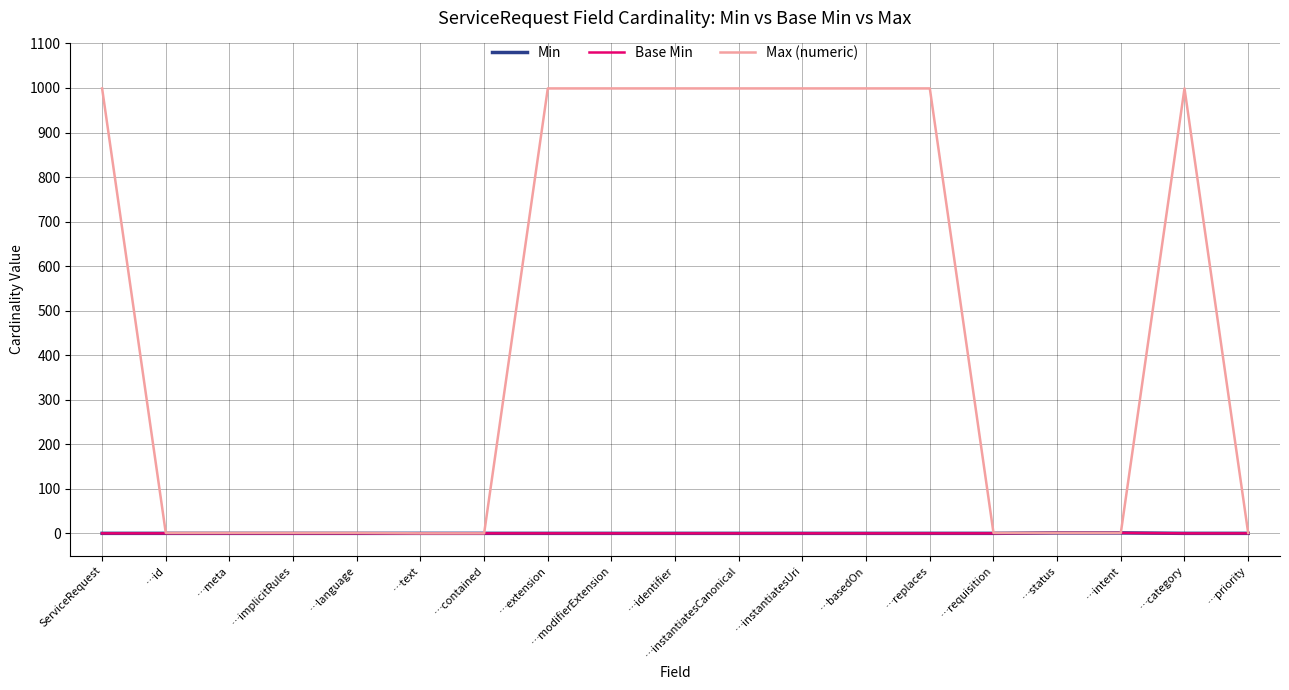

Rank the series at …instantiatesUri from lowest to highest value.

Min, Base Min, Max (numeric)